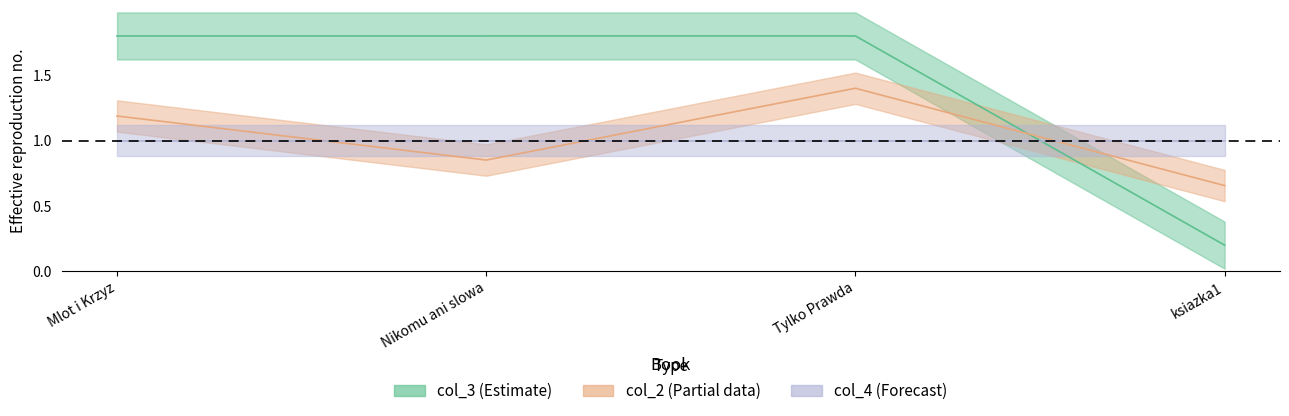

Which label corresponds to the largest value in the chart?

Tylko Prawda